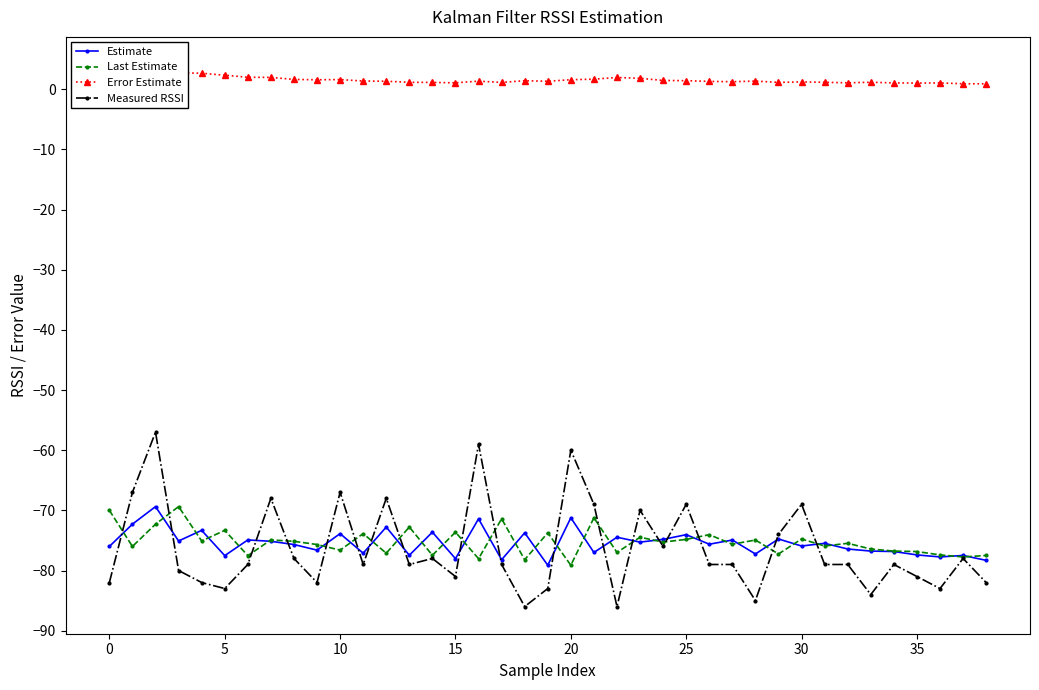

What is the approximate value of Estimate at 5?

-77.5